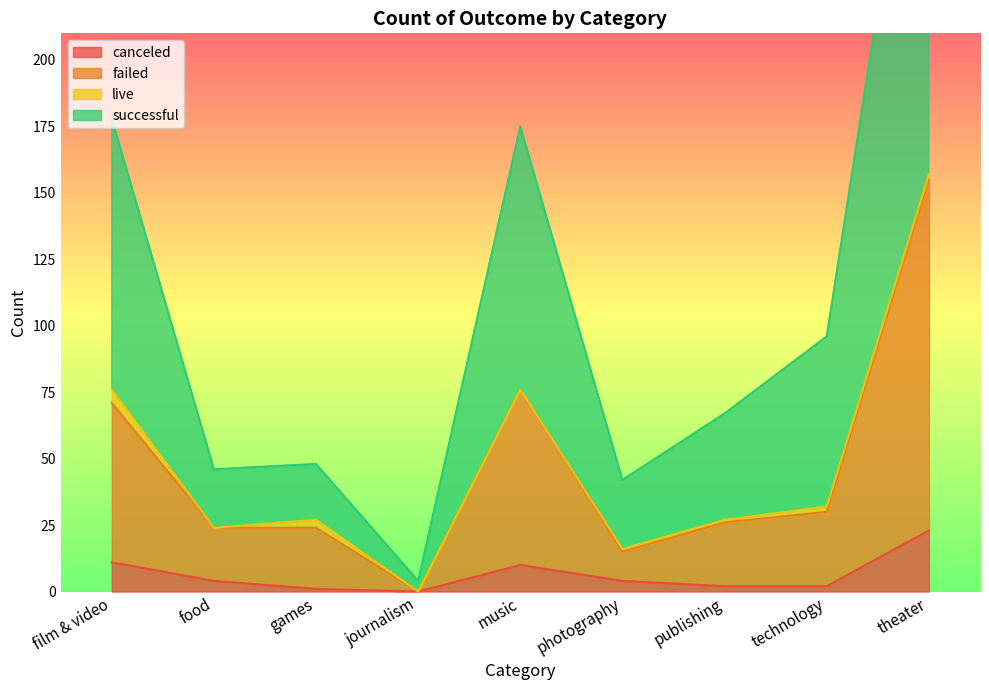

The canceled series shows 11 at film & video. True or false?

True